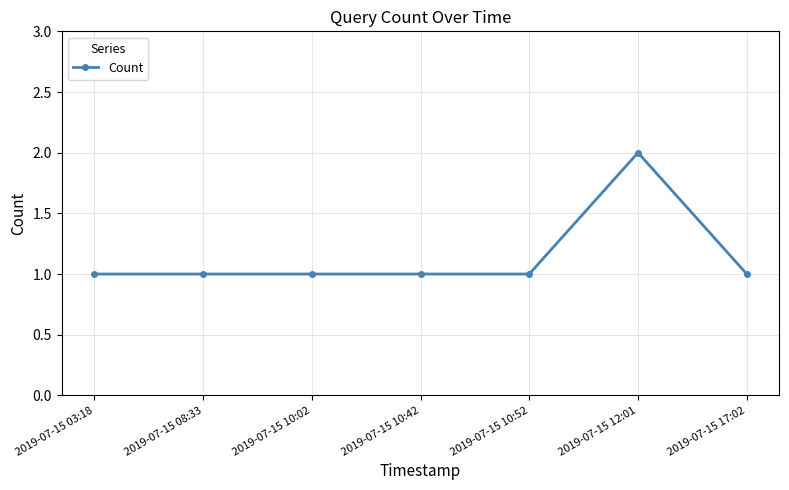

What is the sum of all values?

8